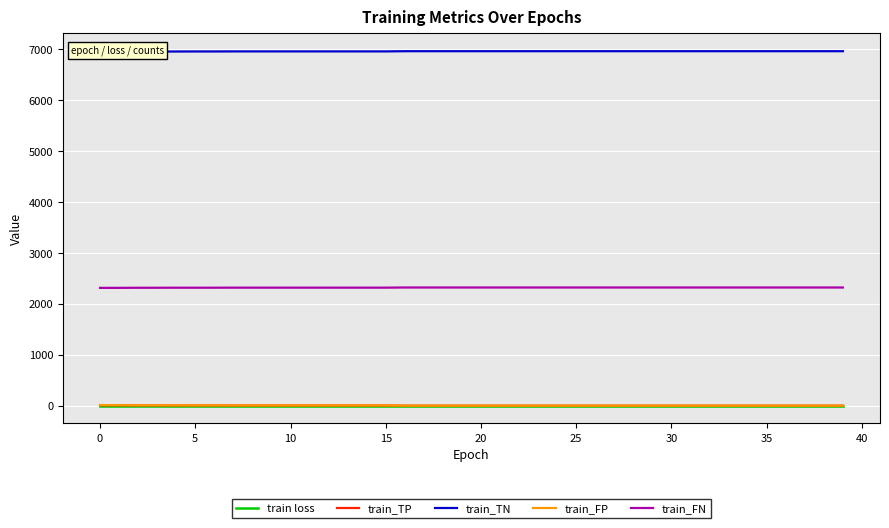

What is the difference between the maximum and minimum values in the train_FP series?

12.0